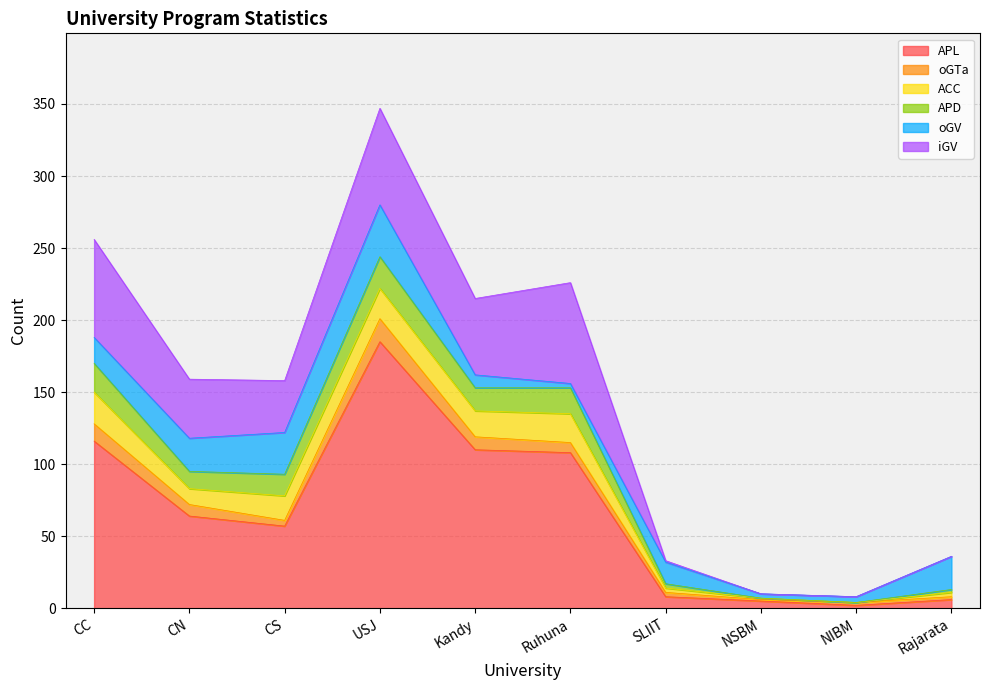

True or false: ACC and APL cross at least once.

False